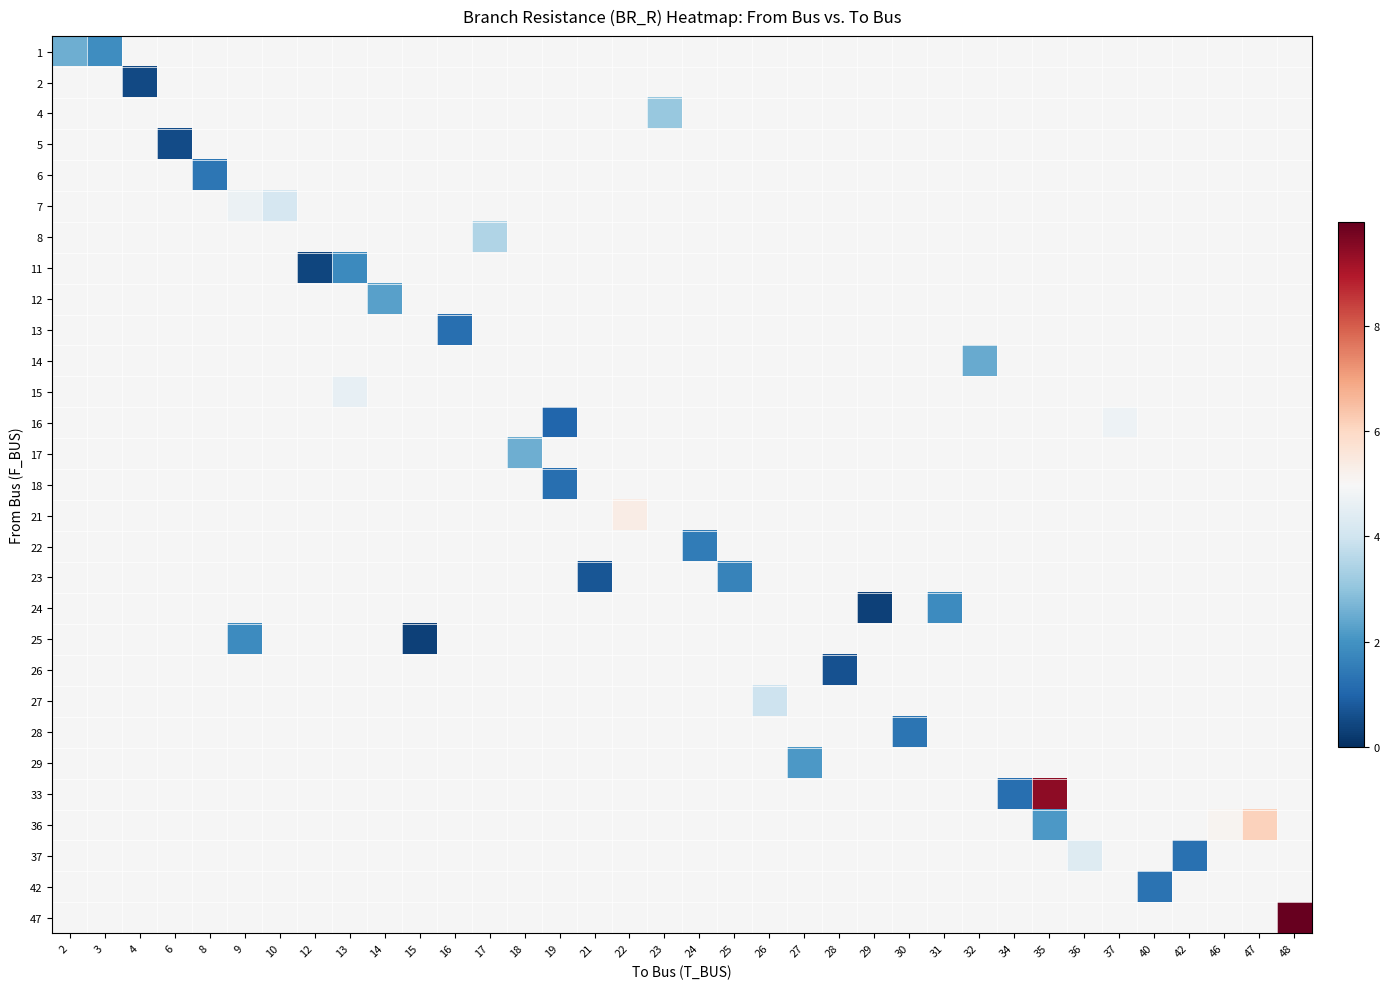

At how many categories does at least one series exceed 0?

36